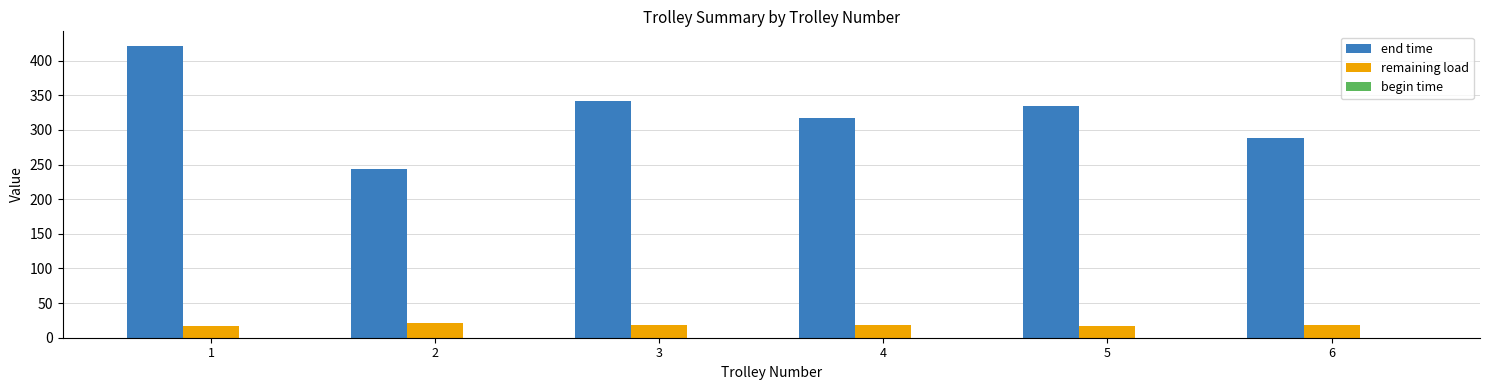

What is the lowest value of the end time series?

243.9